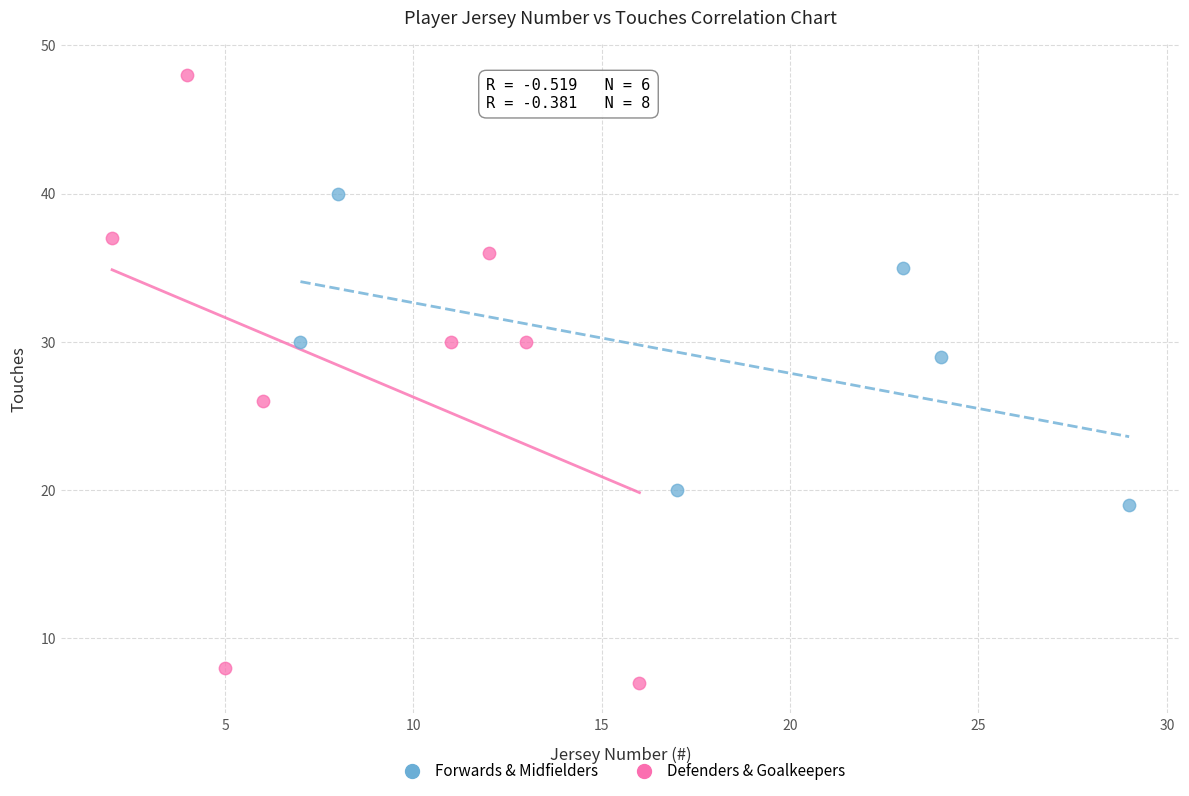

Which series contains the lowest Y value?

Defenders & Goalkeepers